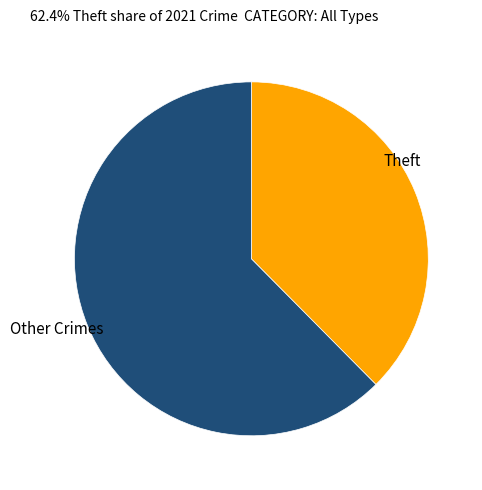

Is there a majority slice in this chart?

Yes